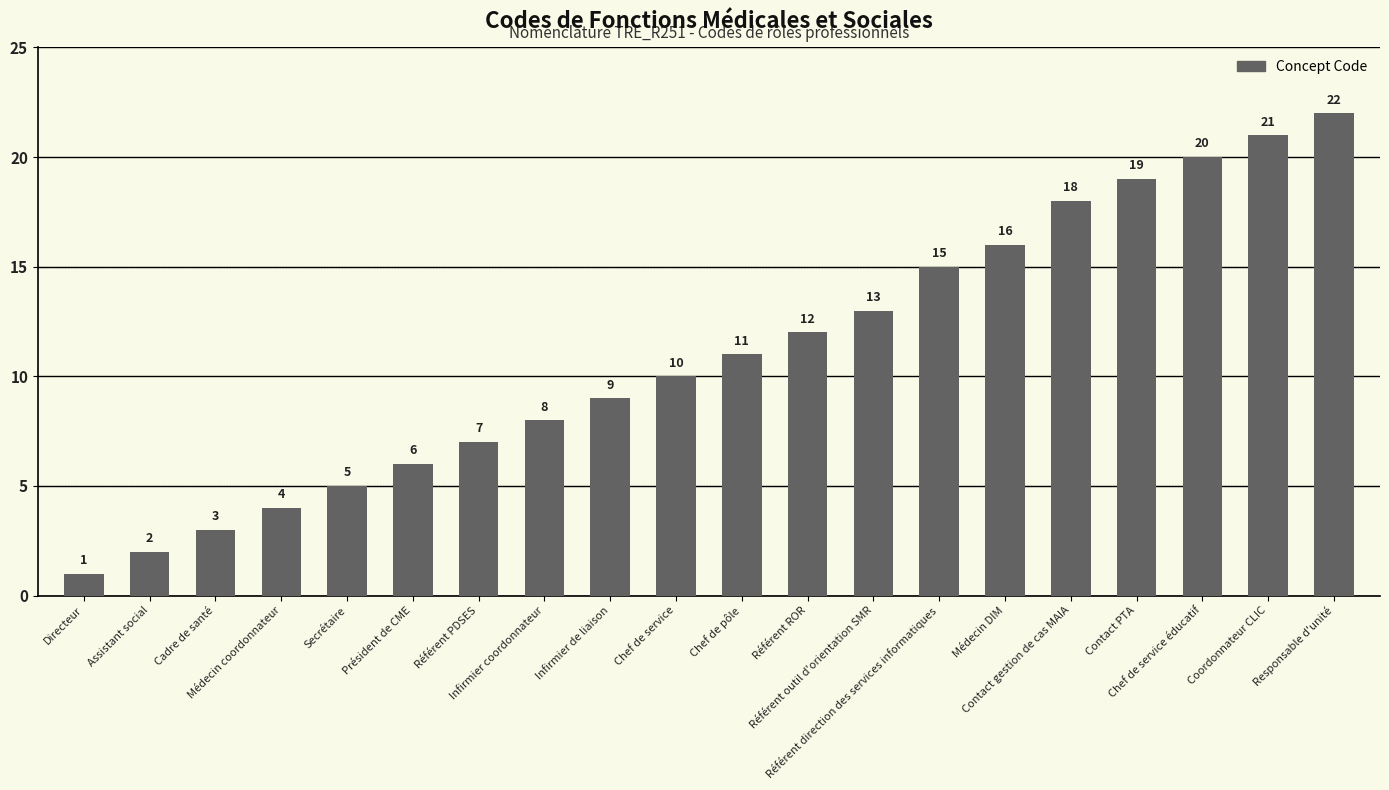

What is the maximum value shown in the chart?

22